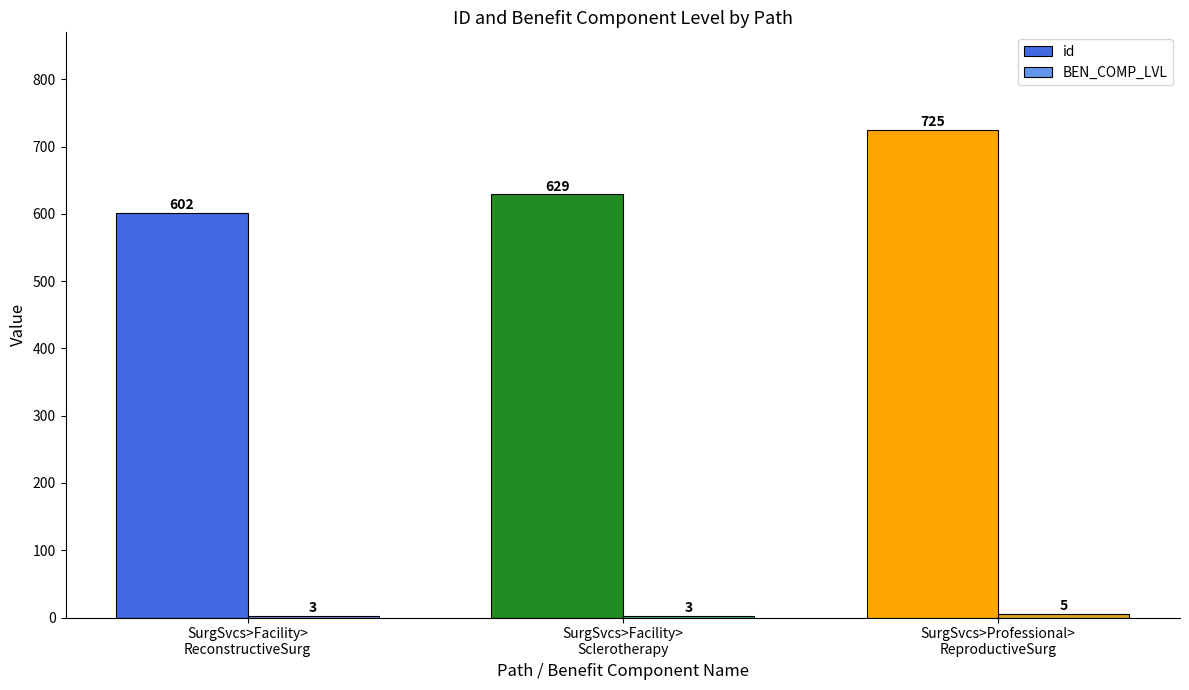

Does the chart contain any negative values?

No